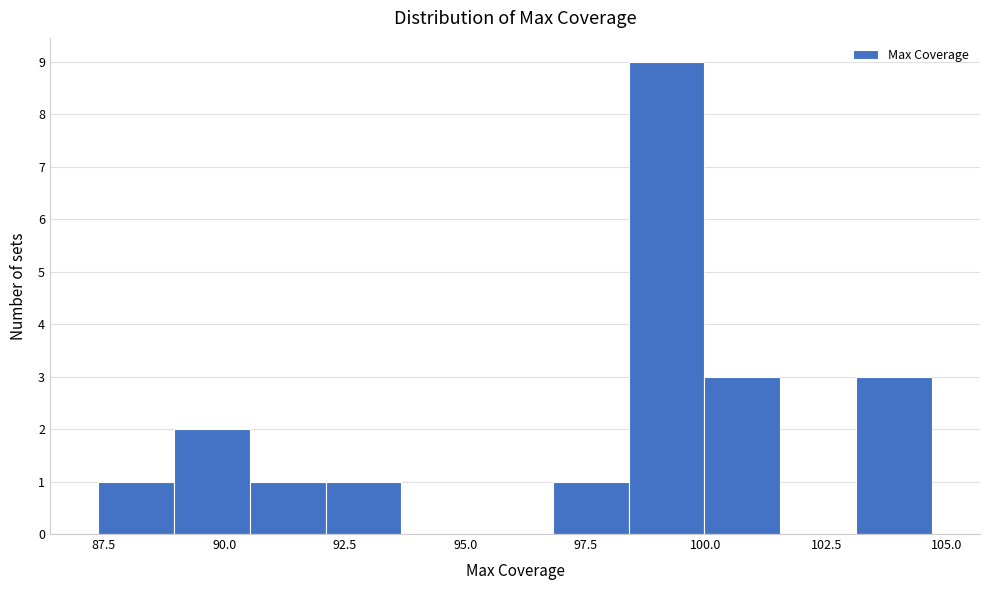

Around what value on the x-axis is the tallest bar? Give the approximate position of its centre, as read against the axis.

99.0